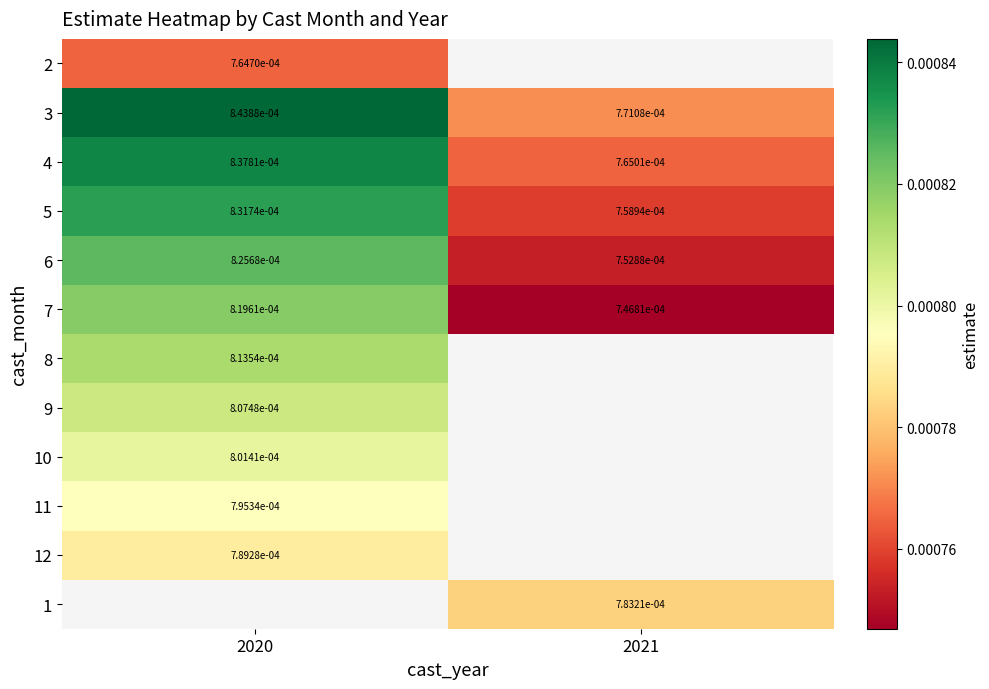

Is the value of 11 at 2020 greater than the value of 5 at 2021?

Yes